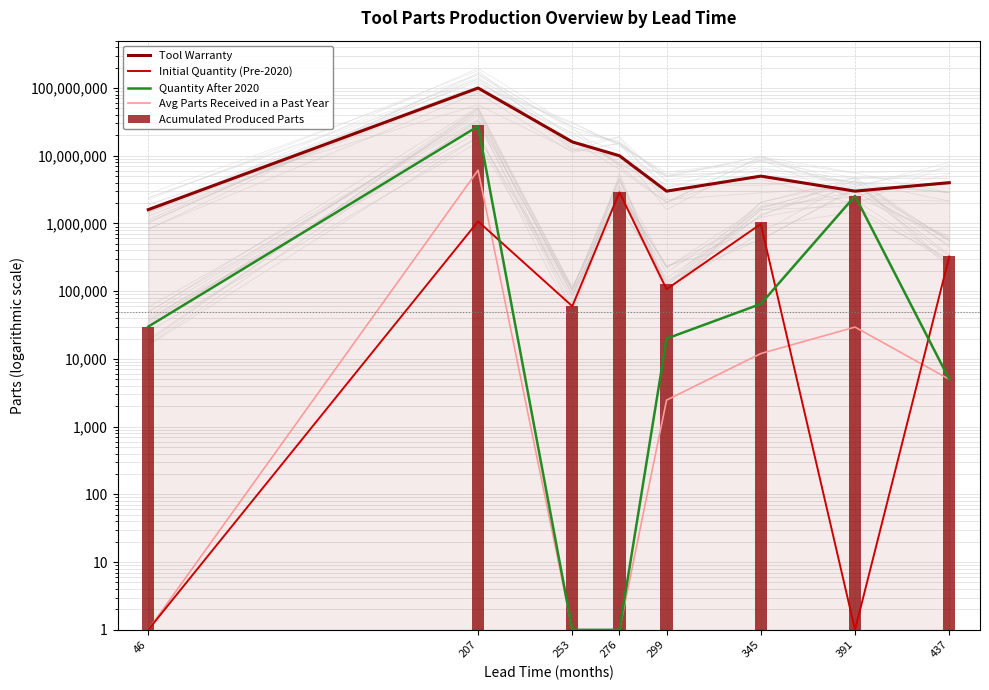

What is the approximate value of Initial Quantity (Pre-2020) at 299, to the nearest 10?

106800